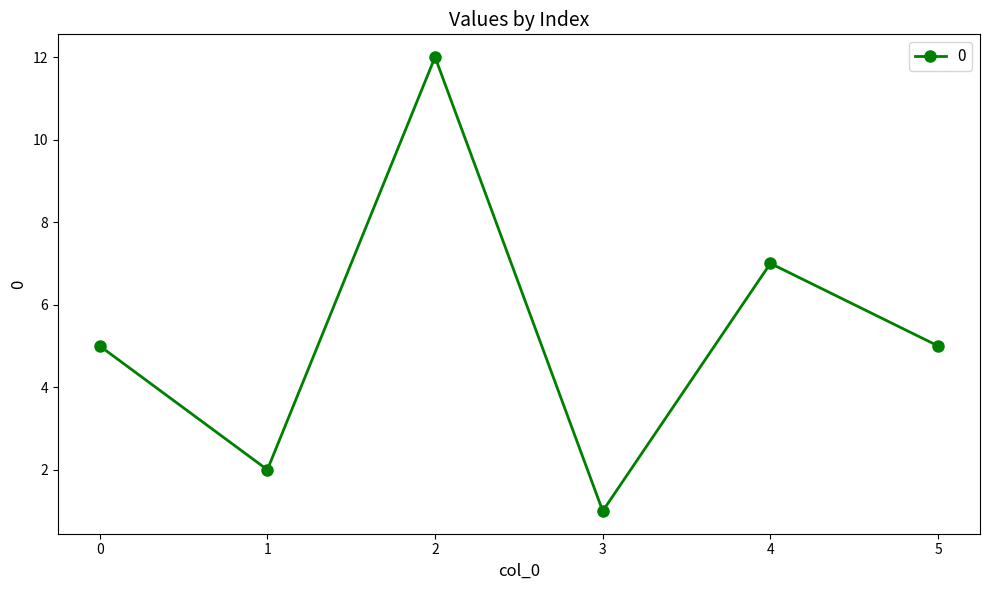

What is the ratio of the value at 2 to the value at 4?

1.7